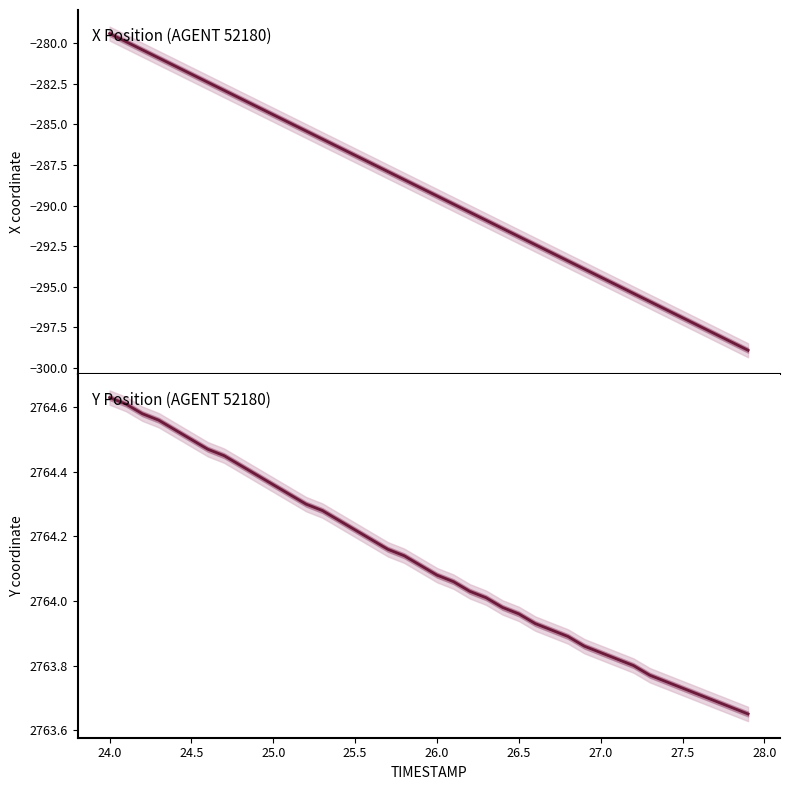

True or false: Y Position (AGENT 52180) and X Position (AGENT 52180) intersect in this chart.

False